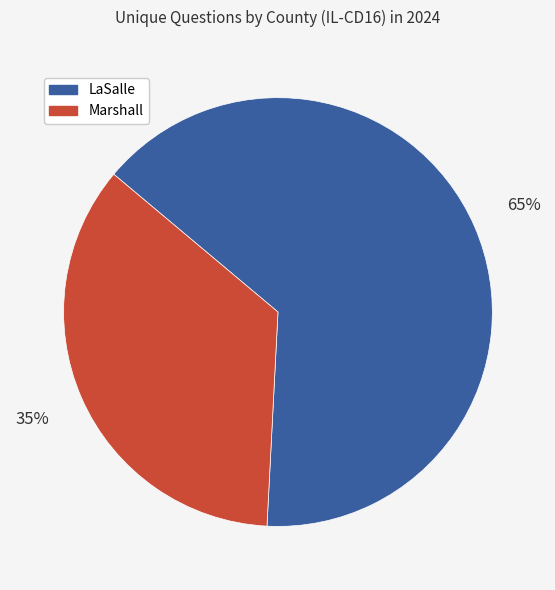

How many segments does this pie chart have?

2